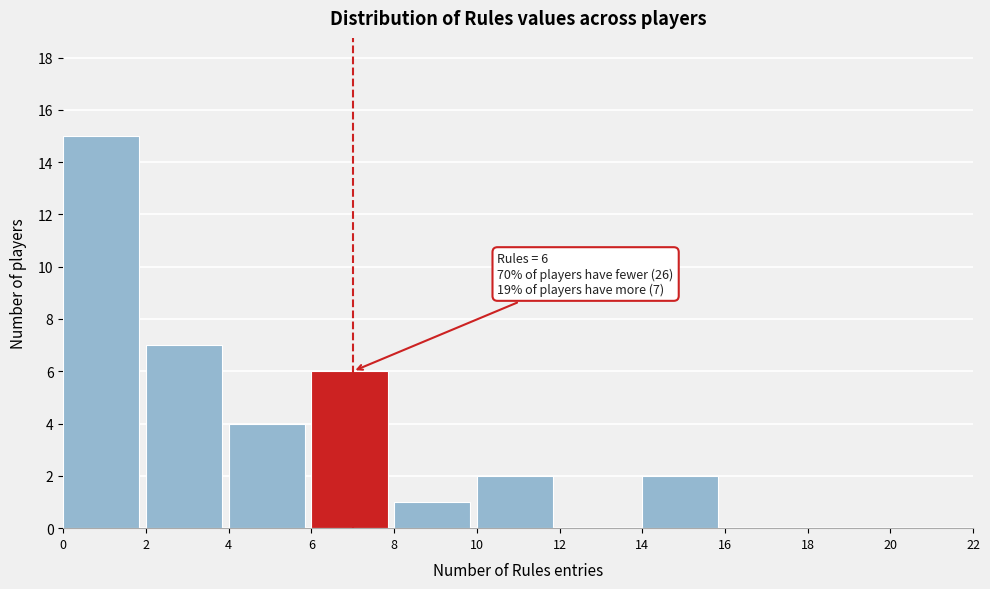

Over which range of the x-axis is the bar tallest?

0 to 2